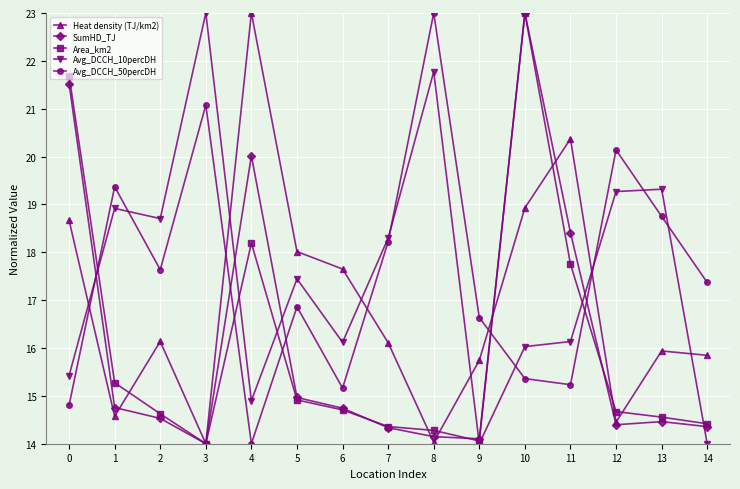

Read the SumHD_TJ value at 3.

14.0